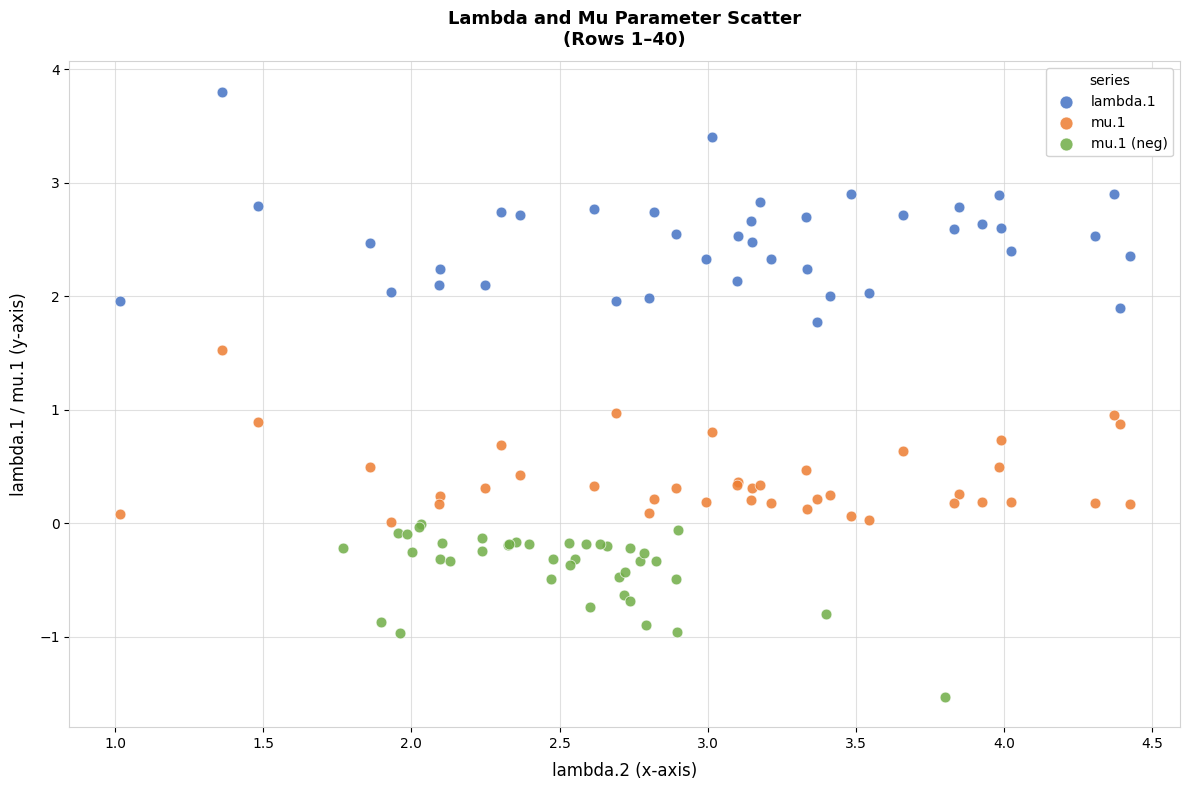

Which series has the largest Y range (max minus min)?

lambda.1